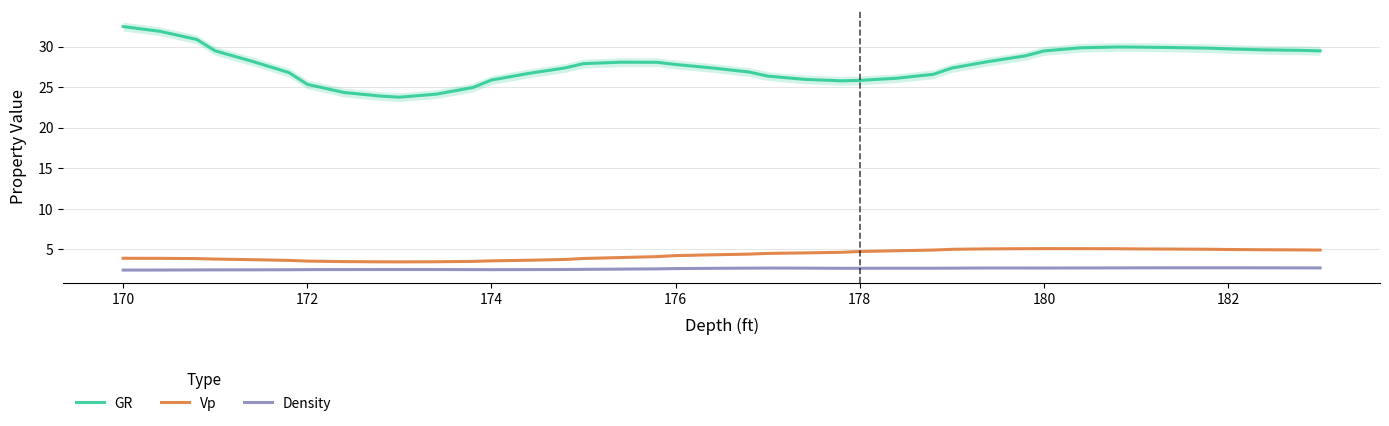

The Density series shows 3.7 at 176. True or false?

False